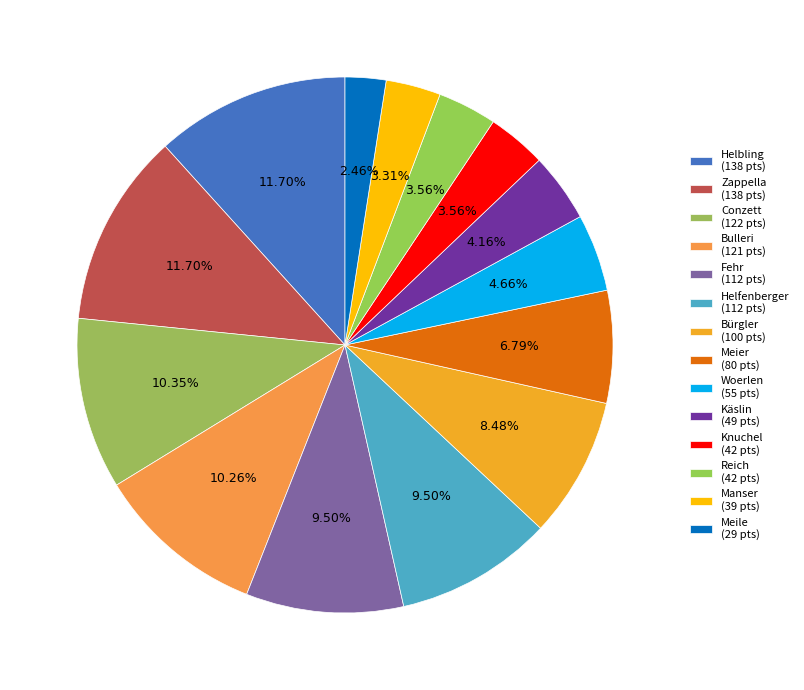

Is there any slice that represents more than half of the pie?

No